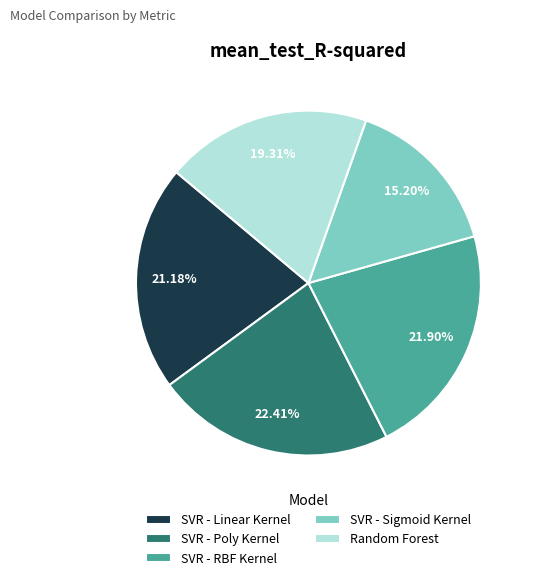

Which has a higher value, SVR - RBF Kernel or SVR - Linear Kernel?

SVR - RBF Kernel